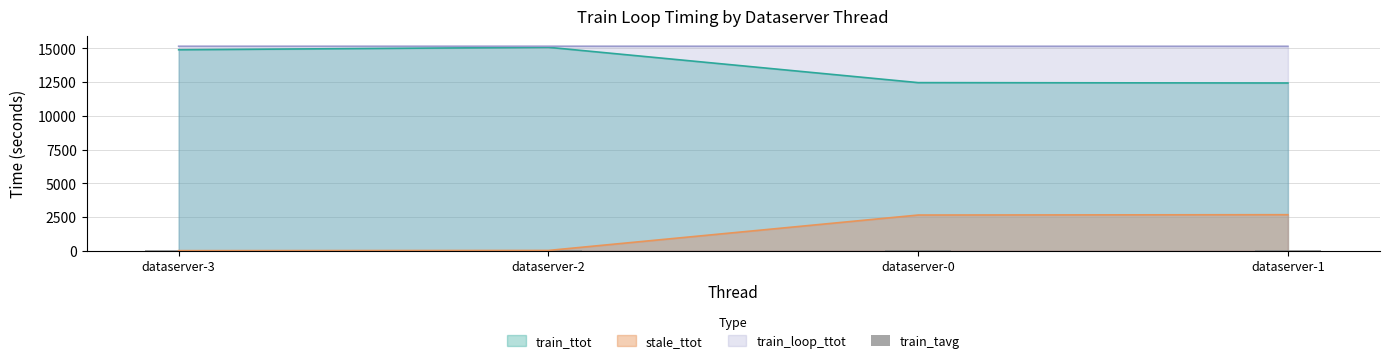

At which category does the chart reach its minimum across all series?

dataserver-1